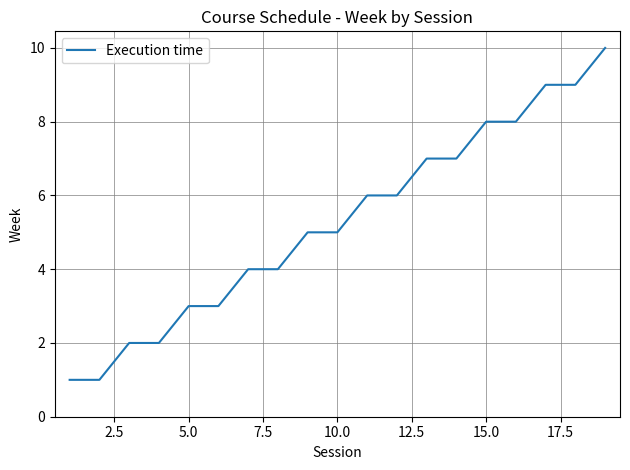

What is the difference between the maximum and minimum values?

9